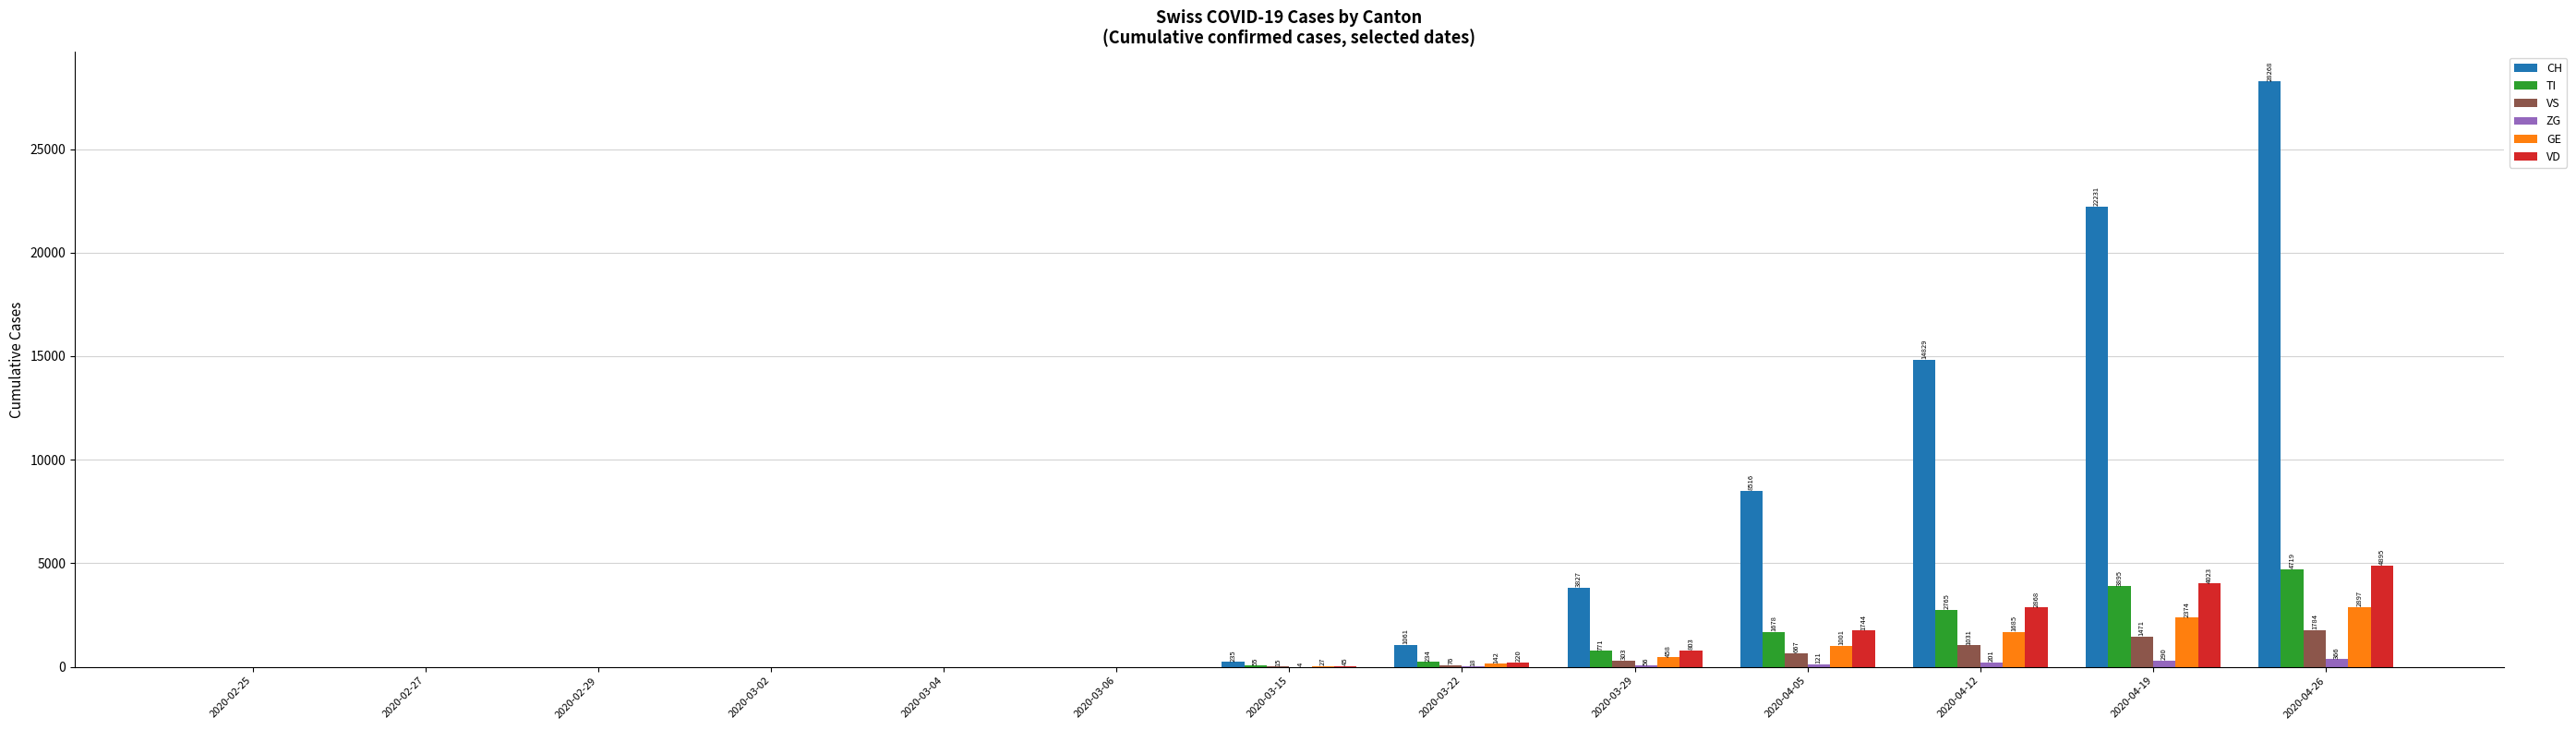

Count the number of data series in this chart.

6